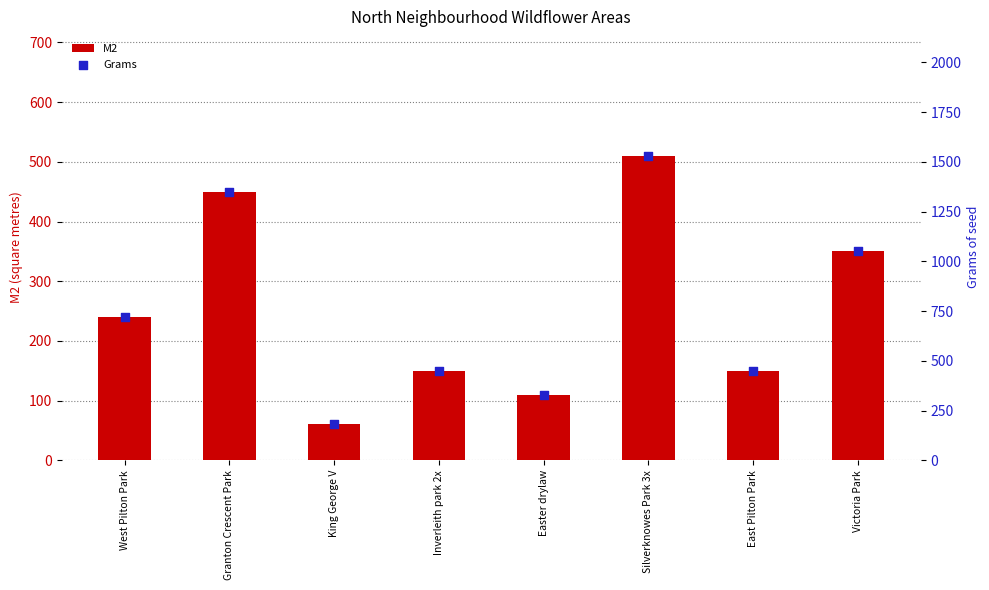

Which series reaches the maximum Y coordinate?

Grams